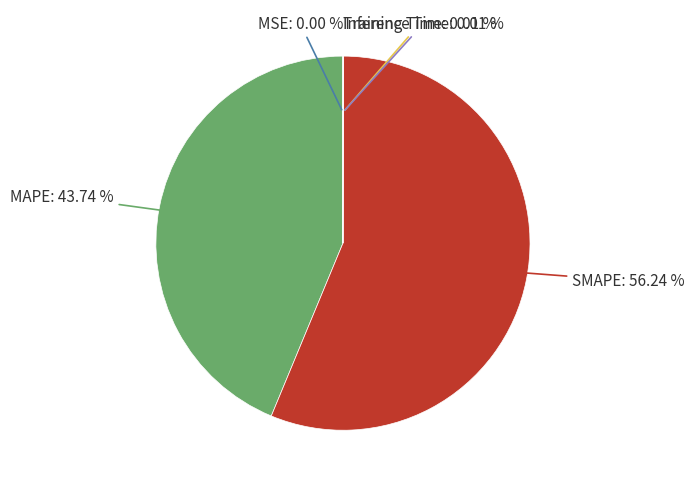

Is there a majority slice in this chart?

Yes